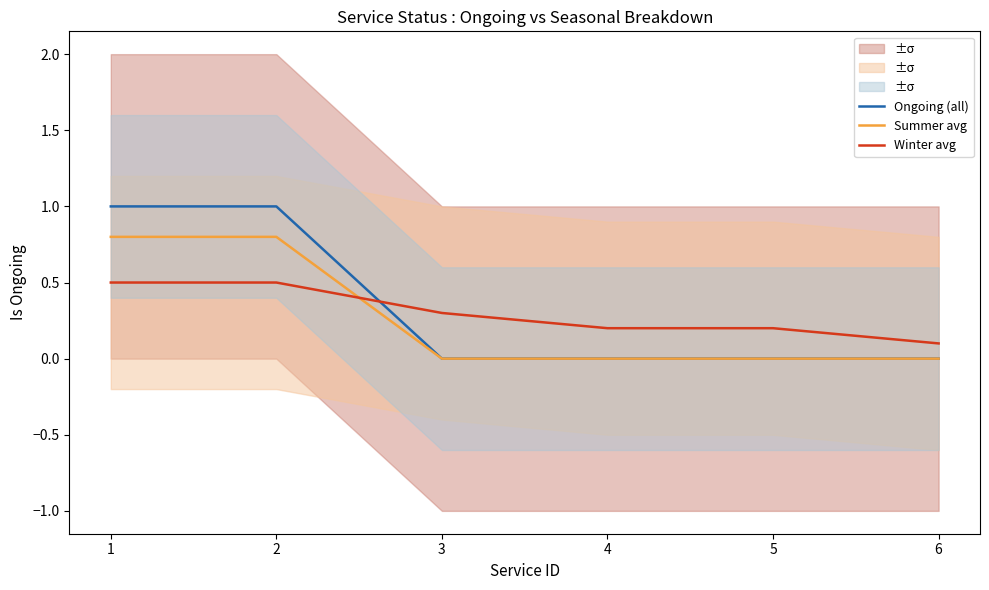

Reading right to left, transcribe all the data shown in this chart.

Ongoing (all): 6=0.0	5=0.0	4=0.0	3=0.0	2=1.0	1=1.0
Summer avg: 6=0.0	5=0.0	4=0.0	3=0.0	2=0.8	1=0.8
Winter avg: 6=0.1	5=0.2	4=0.2	3=0.3	2=0.5	1=0.5